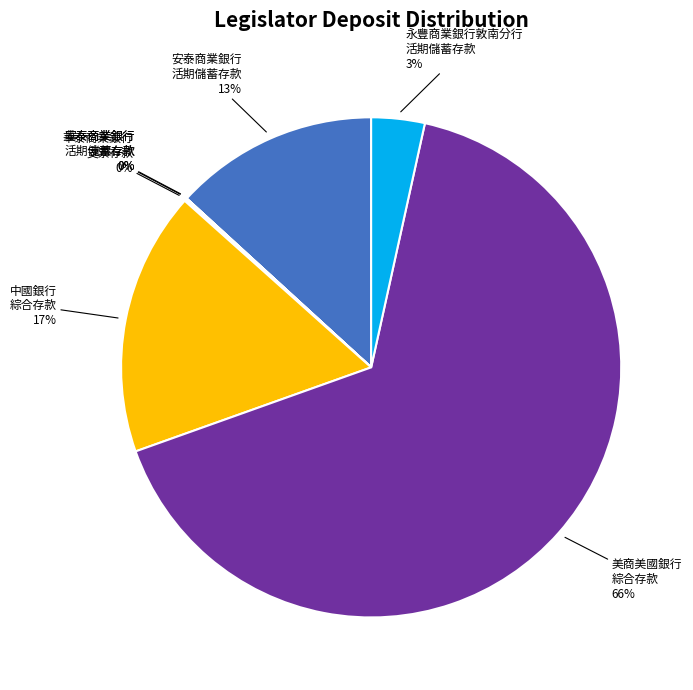

To the nearest percent, what is the average slice percentage?

14%